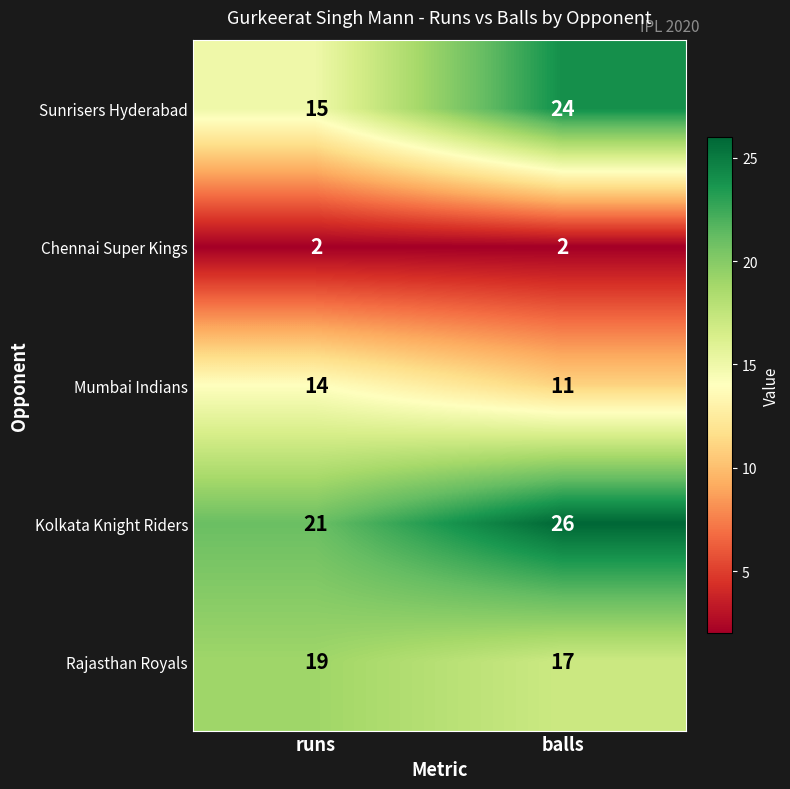

List the series in order of their peak value, lowest first.

Chennai Super Kings, Mumbai Indians, Rajasthan Royals, Sunrisers Hyderabad, Kolkata Knight Riders